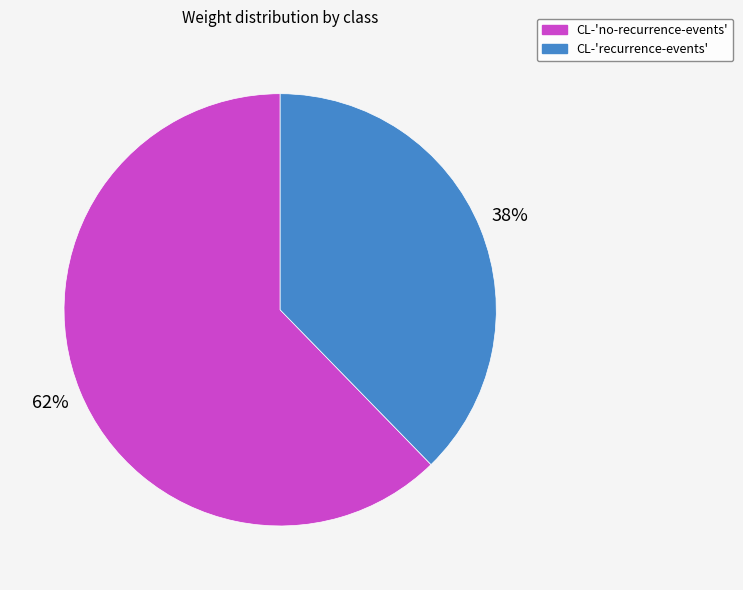

To the nearest percent, what portion does CL-'recurrence-events' represent?

38%